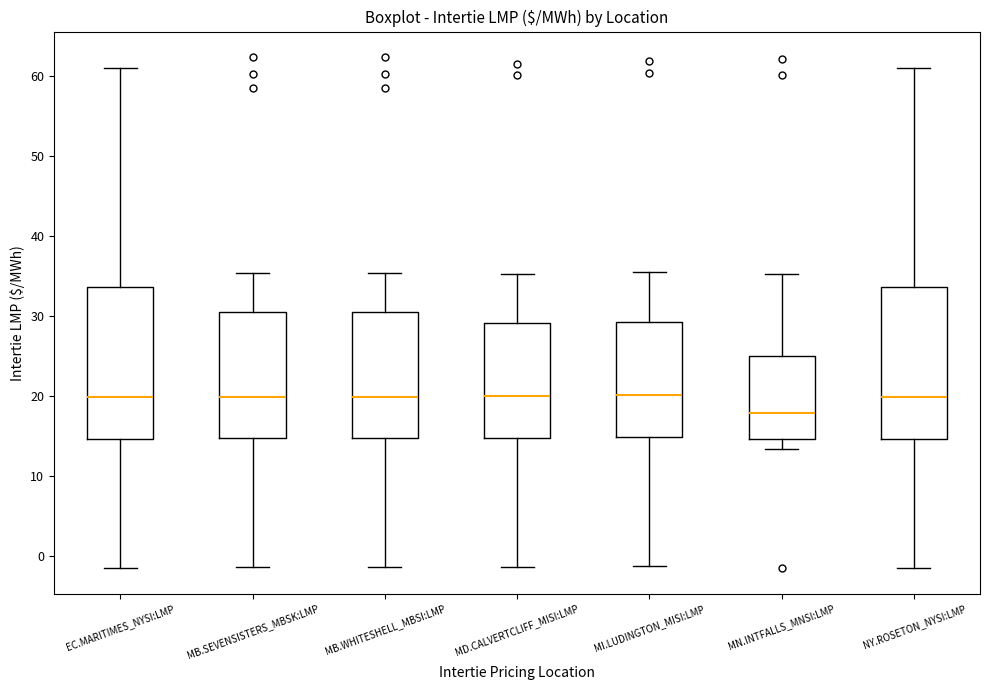

Which box's median line is the lowest?

MN.INTFALLS_MNSI:LMP